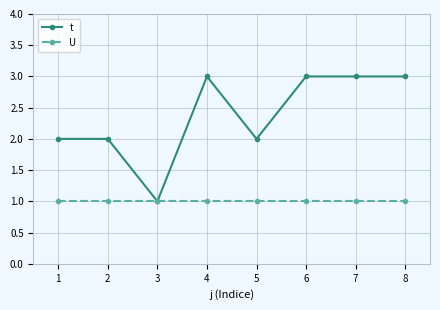

What is the approximate value of t at 3?

1